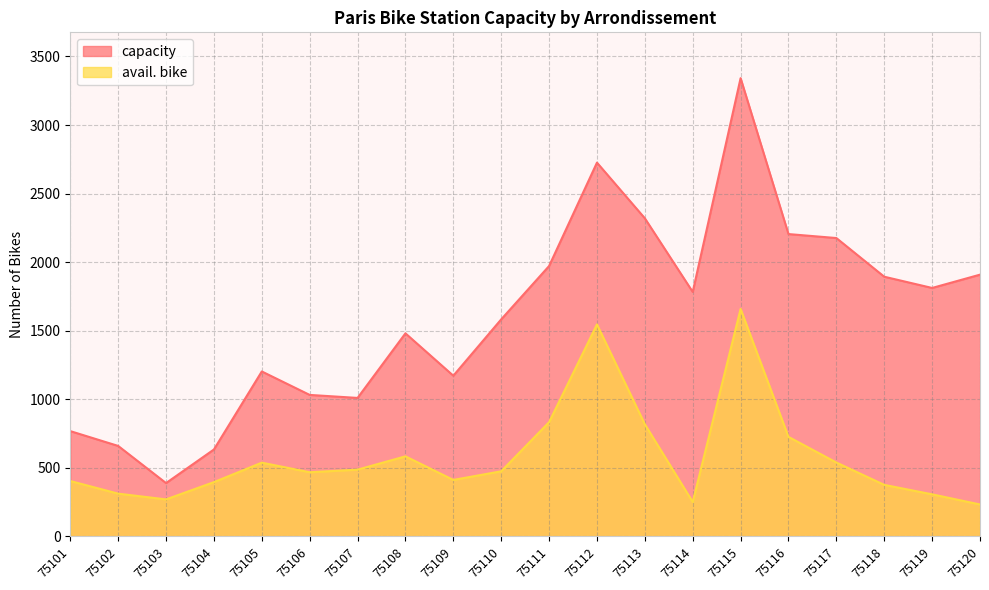

List the labels in order of avail. bike value, smallest first.

75120, 75114, 75103, 75119, 75102, 75118, 75104, 75101, 75109, 75106, 75110, 75107, 75105, 75117, 75108, 75116, 75113, 75111, 75112, 75115